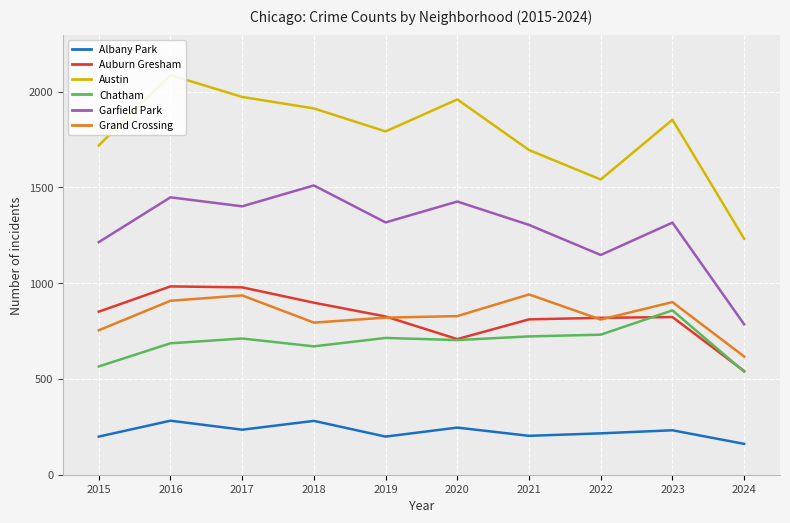

Reading right to left, list all the values displayed in this chart.

Albany Park: 161	232	216	203	246	199	281	235	282	199
Auburn Gresham: 541	823	819	811	708	826	898	978	983	851
Austin: 1232	1853	1541	1695	1959	1792	1912	1972	2086	1719
Chatham: 538	858	731	722	703	714	670	711	686	565
Garfield Park: 785	1316	1147	1304	1426	1317	1510	1401	1448	1214
Grand Crossing: 617	901	810	941	828	820	794	936	908	754